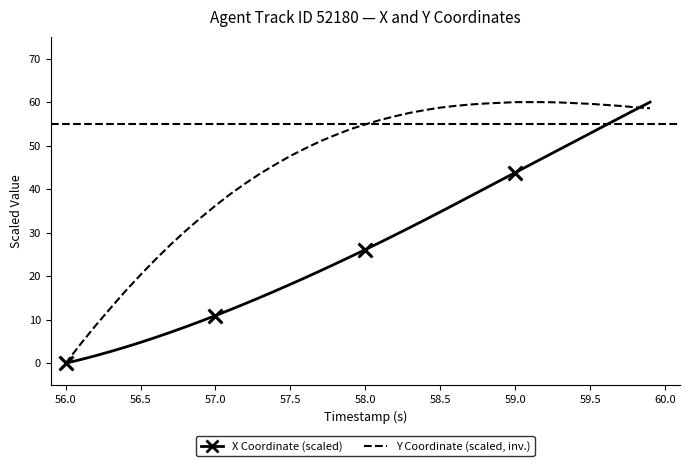

What are all the series names shown in the legend?

X Coordinate (scaled), Y Coordinate (scaled, inv.)